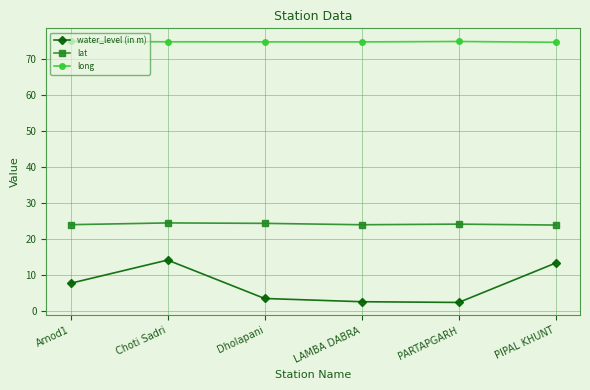

How many data points in water_level (in m) are above 7?

3